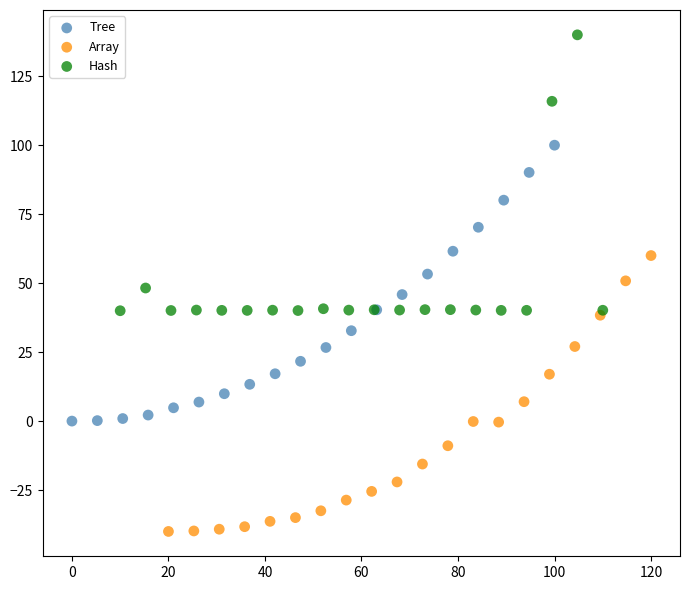

What are all the series names shown in the legend?

Tree, Array, Hash